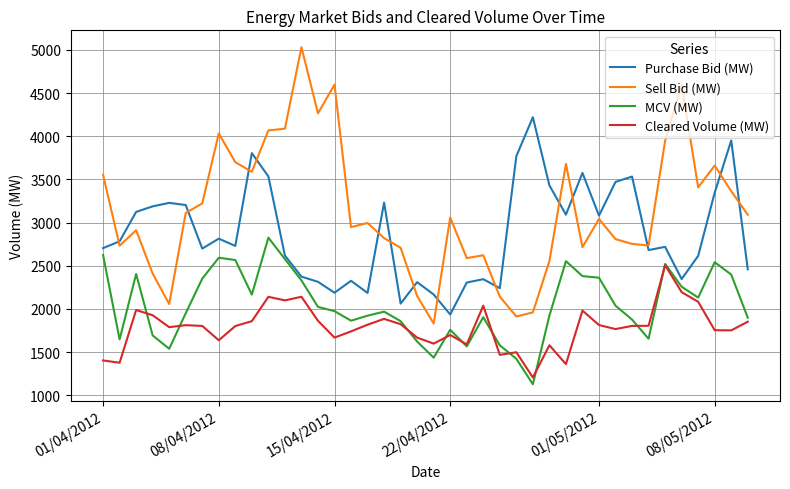

Rank the series by their average value, from highest to lowest.

Sell Bid (MW), Purchase Bid (MW), MCV (MW), Cleared Volume (MW)